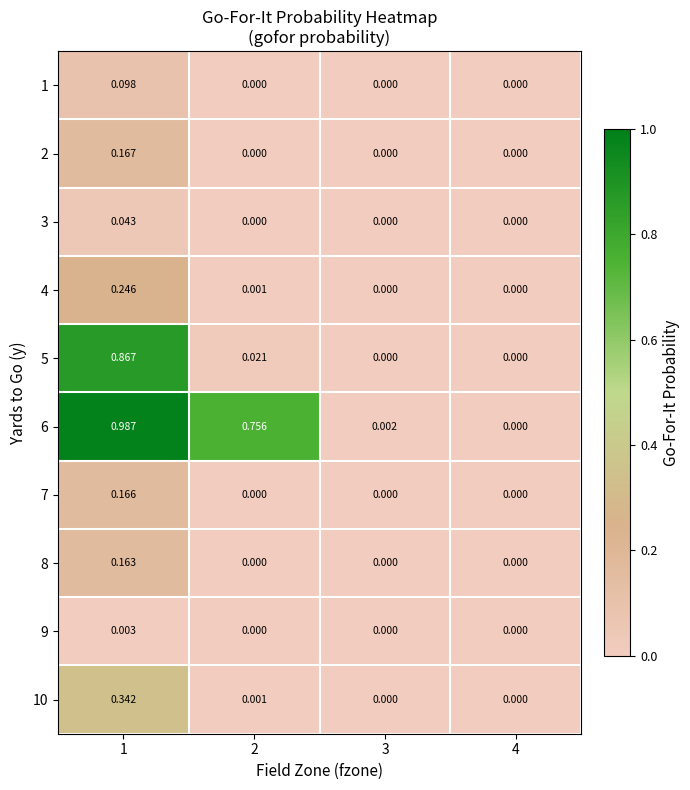

Is the value of 9 at 3 greater than the value of 6 at 2?

No